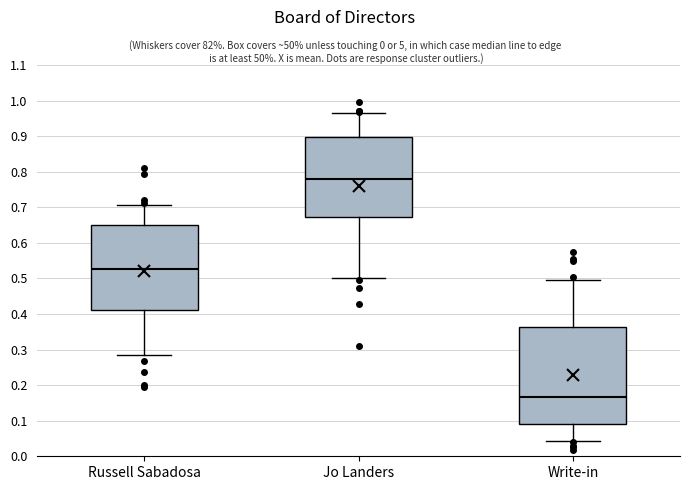

Reading left to right, transcribe this box plot: for each box, give where its median line is, the range the box spans, and where its two whiskers end, as read against the y-axis. The values are not printed on the chart, so give them approximately, as read against the axis.

Russell Sabadosa: median 0.53, box 0.41 to 0.65, whiskers 0.29 to 0.71
Jo Landers: median 0.78, box 0.67 to 0.90, whiskers 0.50 to 0.97
Write-in: median 0.17, box 0.09 to 0.36, whiskers 0.04 to 0.50